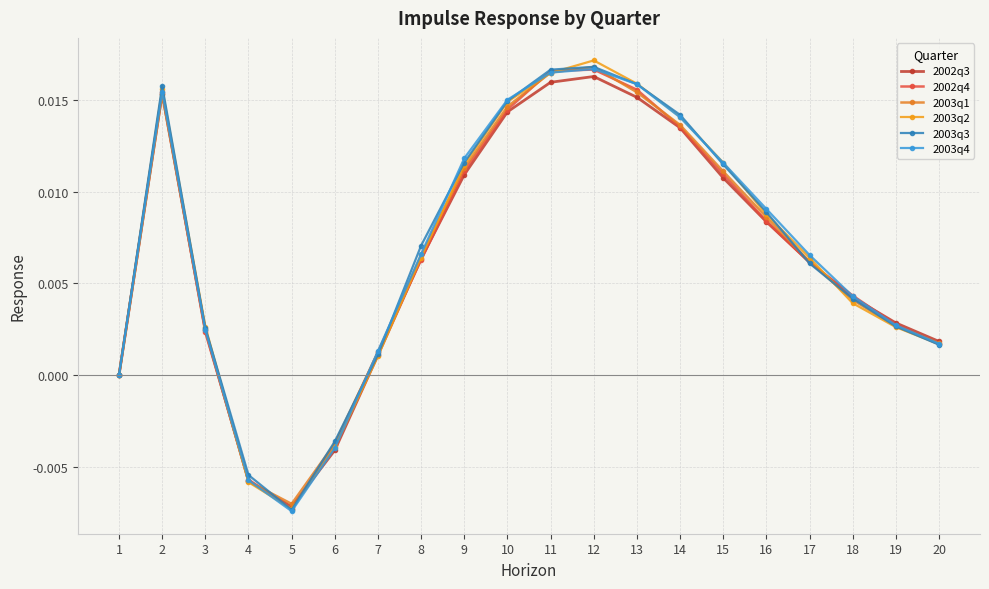

Rank the categories by 2003q1 value from highest to lowest.

12, 11, 13, 2, 10, 14, 9, 15, 16, 8, 17, 18, 19, 3, 20, 7, 1, 6, 4, 5